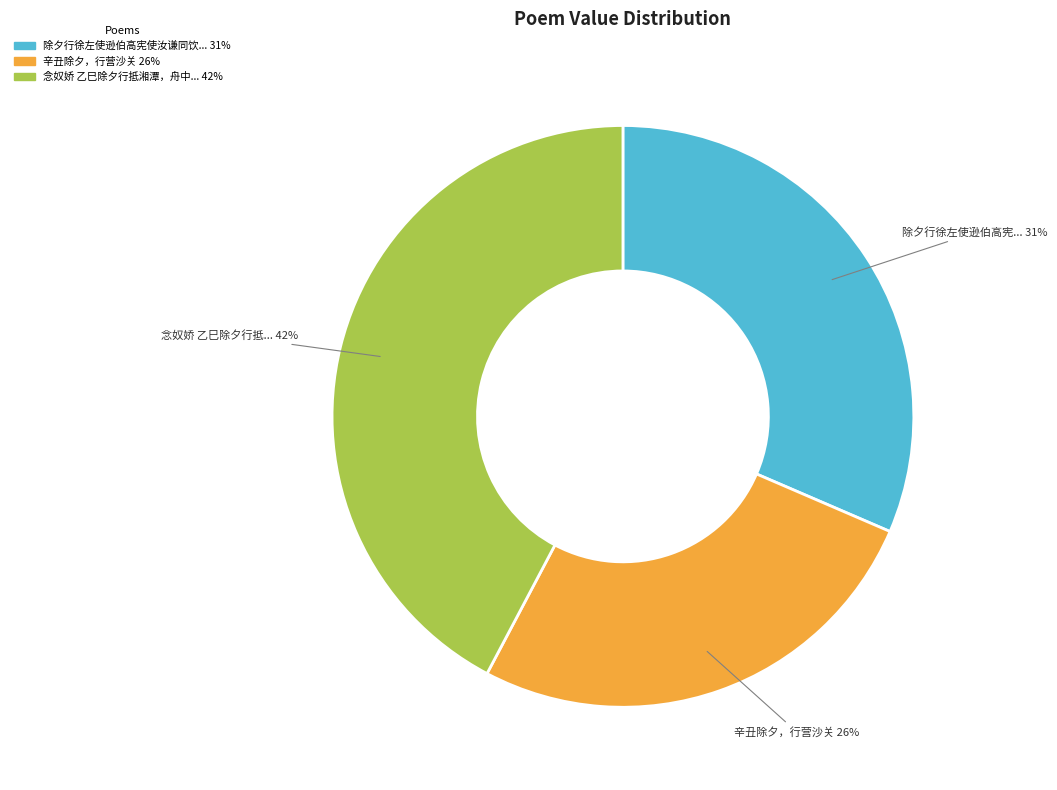

To the nearest percent, what is the average slice percentage?

33%